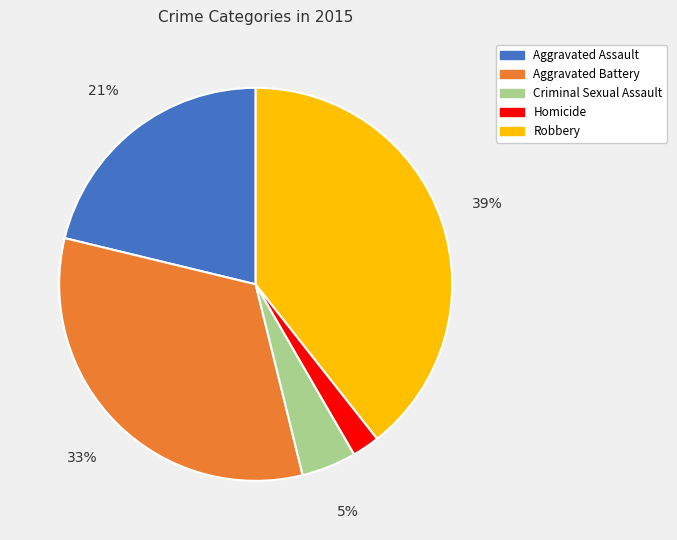

Is there any slice that represents more than half of the pie?

No